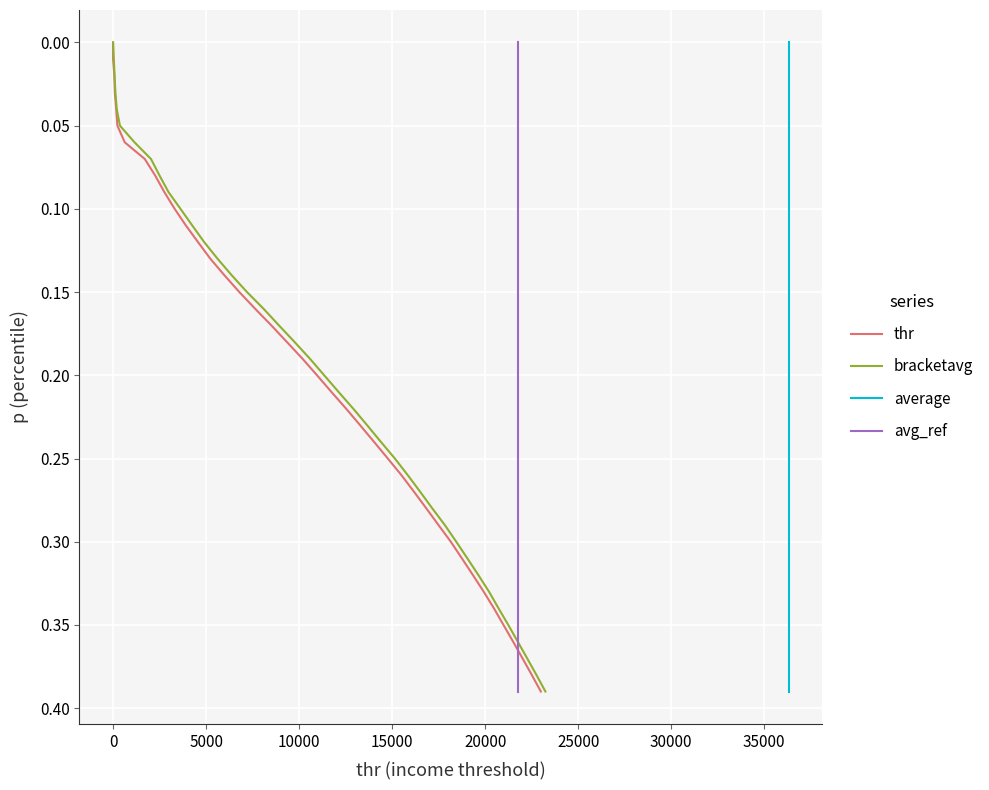

True or false: p and thr intersect in this chart.

False